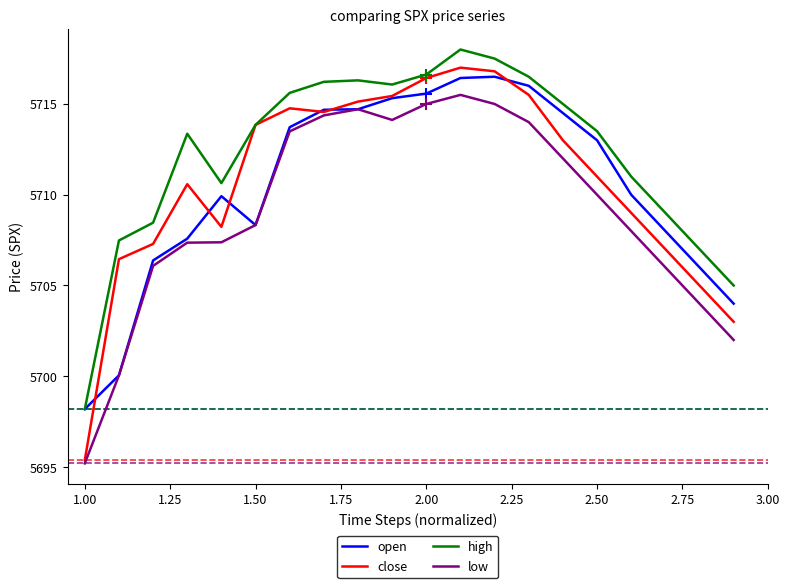

Rank the series by their maximum value, from highest to lowest.

high, close, open, low